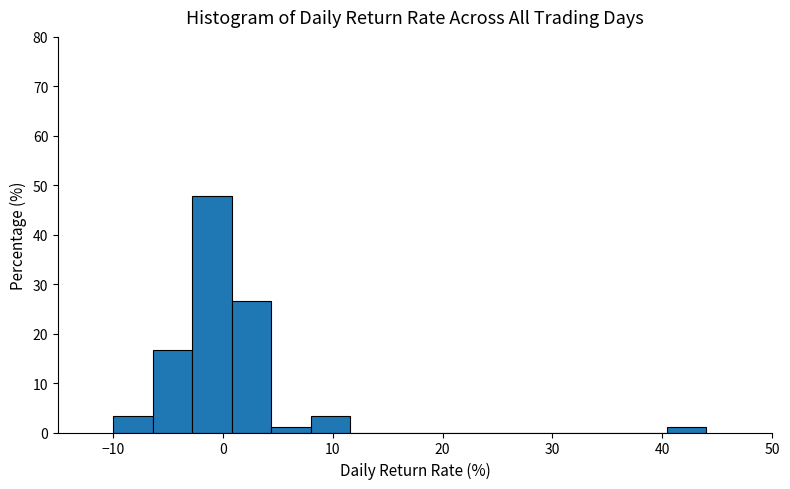

Around what value on the x-axis is the tallest bar? Give the approximate position of its centre, as read against the axis.

-1